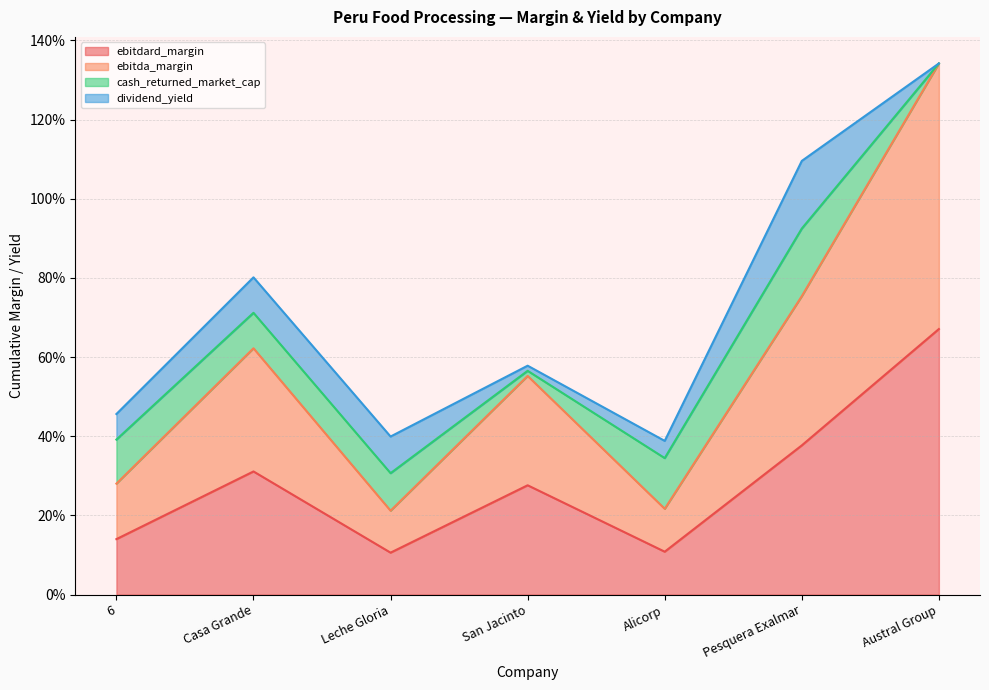

Where is ebitda_margin nearest to the value 0?

Leche Gloria